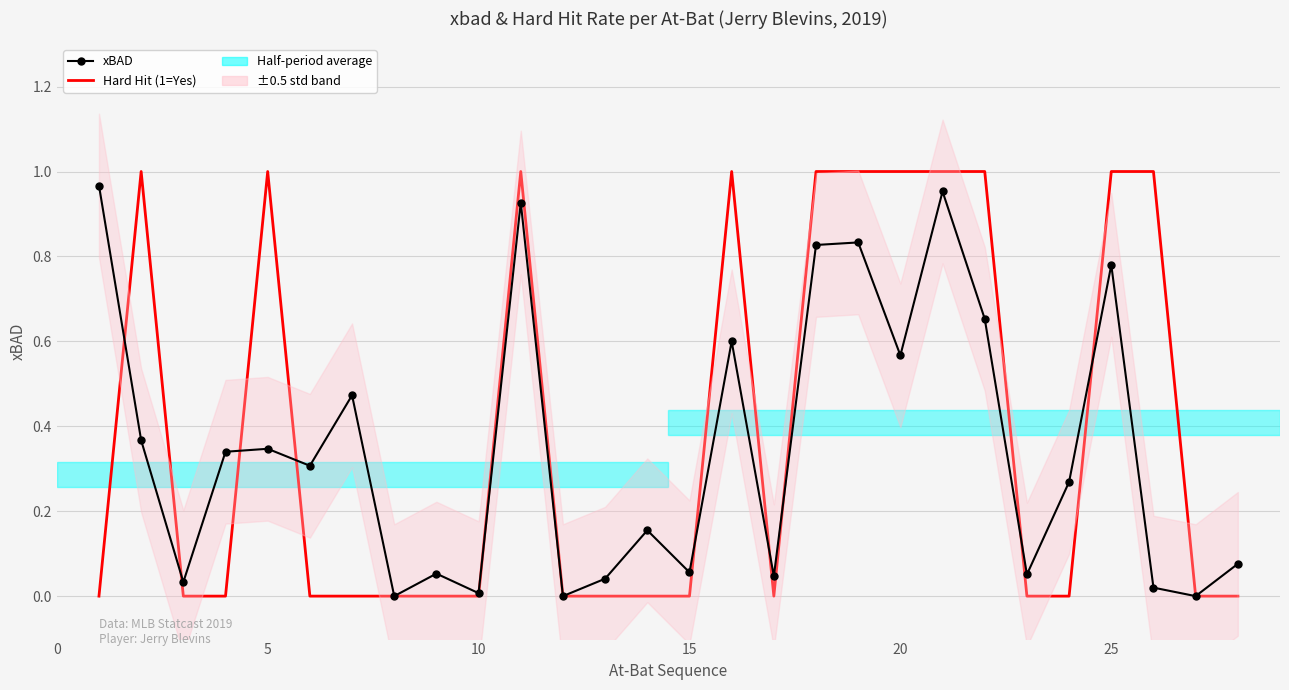

What is the value of the xBAD point at the 2nd from the left?

0.4